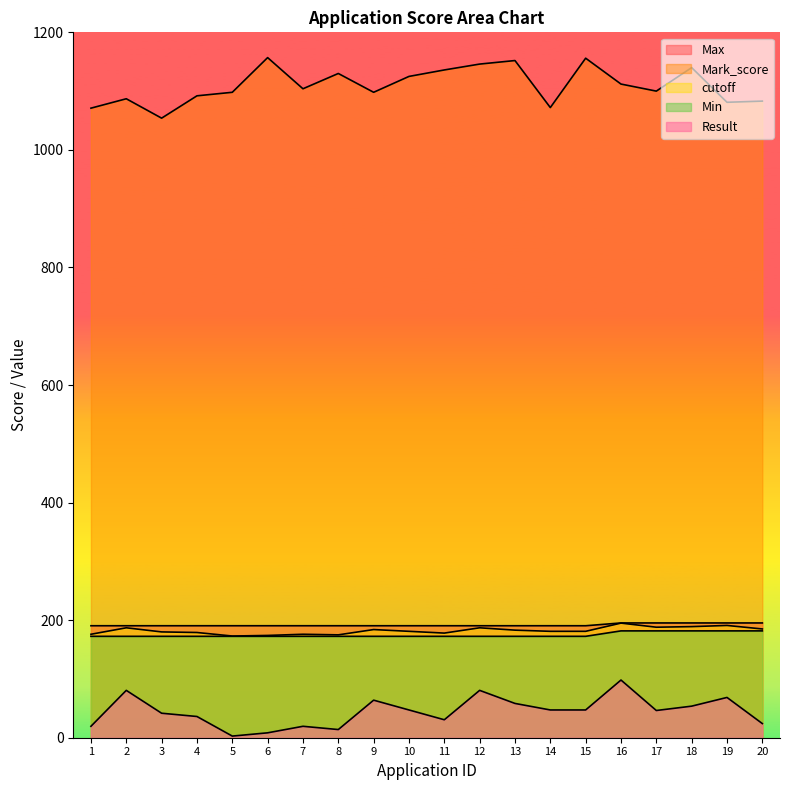

Reading right to left, extract all data points from this chart.

Max: 20=195.2	19=195.2	18=195.2	17=195.2	16=195.2	15=190.5	14=190.5	13=190.5	12=190.5	11=190.5	10=190.5	9=190.5	8=190.5	7=190.5	6=190.5	5=190.5	4=190.5	3=190.5	2=190.5	1=190.5
Mark_score: 20=1083.0	19=1081.0	18=1140.0	17=1100.0	16=1112.0	15=1156.0	14=1072.0	13=1152.0	12=1146.0	11=1136.0	10=1125.0	9=1098.0	8=1130.0	7=1104.0	6=1157.0	5=1098.0	4=1092.0	3=1054.0	2=1087.0	1=1071.0
cutoff: 20=185.0	19=191.0	18=189.0	17=188.0	16=195.0	15=181.0	14=181.0	13=183.0	12=187.0	11=178.0	10=181.0	9=184.0	8=175.0	7=176.0	6=174.0	5=173.0	4=179.0	3=180.0	2=187.0	1=176.0
Min: 20=181.8	19=181.8	18=181.8	17=181.8	16=181.8	15=172.5	14=172.5	13=172.5	12=172.5	11=172.5	10=172.5	9=172.5	8=172.5	7=172.5	6=172.5	5=172.5	4=172.5	3=172.5	2=172.5	1=172.5
Result: 20=24.1	19=68.5	18=53.7	17=46.3	16=98.2	15=47.2	14=47.2	13=58.3	12=80.6	11=30.6	10=47.2	9=63.9	8=13.9	7=19.4	6=8.3	5=2.8	4=36.1	3=41.7	2=80.6	1=19.4